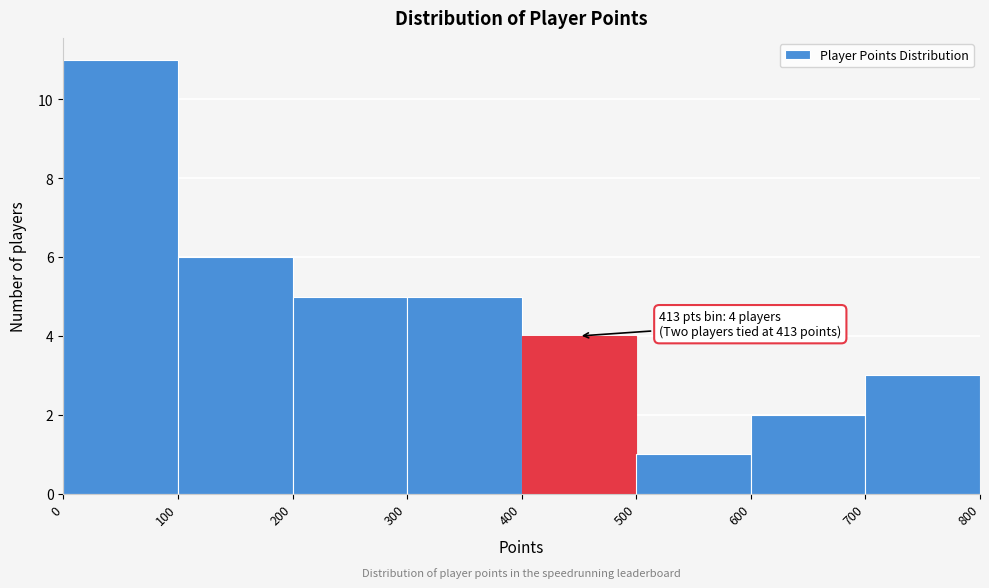

Which range on the x-axis has the tallest bar?

0 to 100